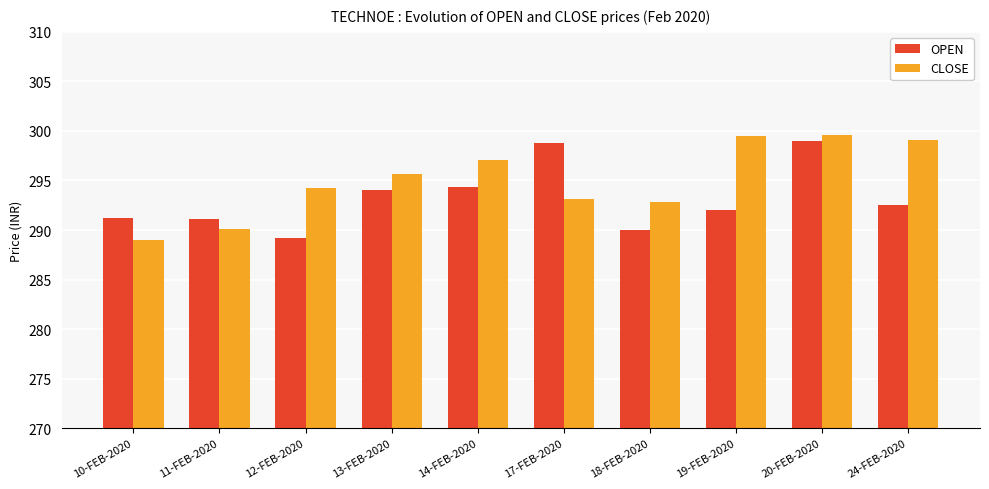

Rank the series by their average value, from highest to lowest.

CLOSE, OPEN